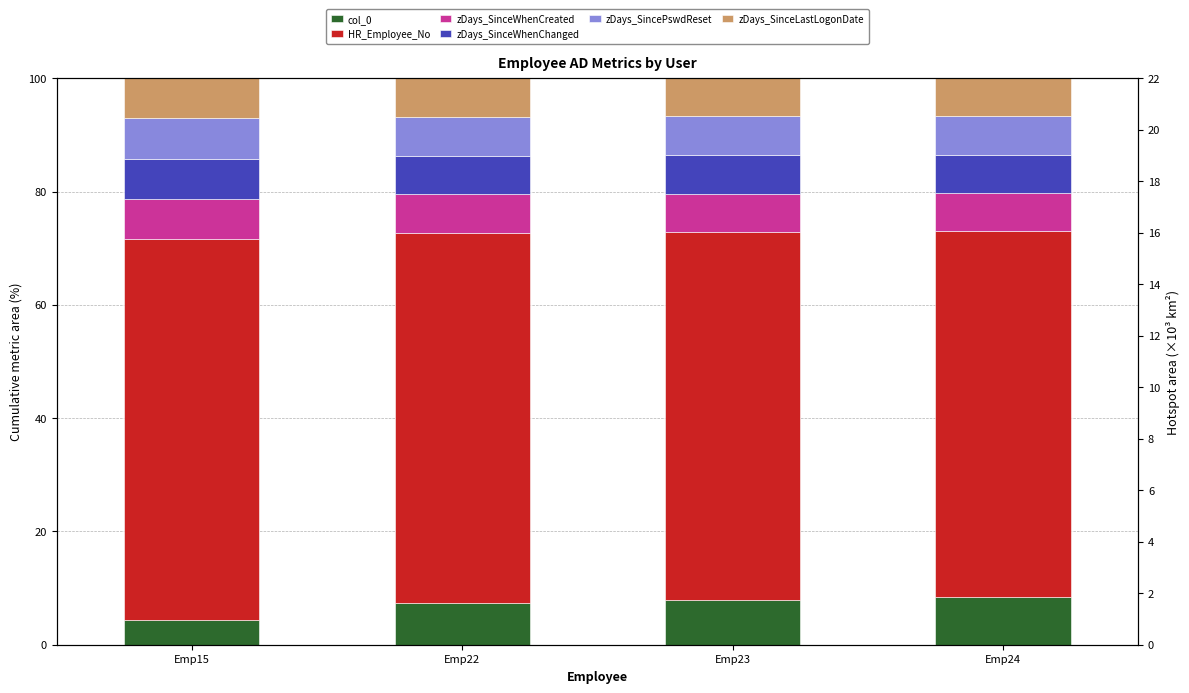

Is it true that col_0 equals 1.9 at Emp22?

False